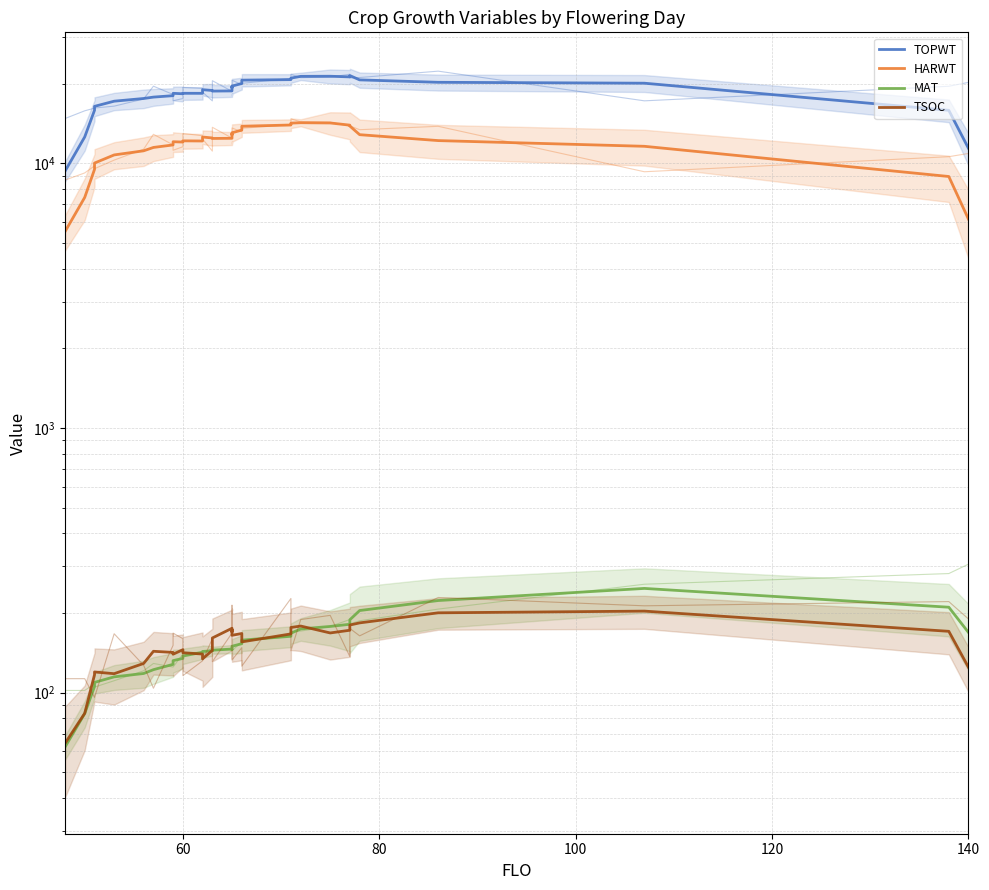

Reading right to left, what are all the values shown in this chart?

TOPWT: 11408.8	15872.0	20095.0	20252.4	20684.4	21475.4	21230.2	21348.2	21332.4	21002.4	20730.2	20637.6	20041.8	19597.2	19327.2	19468.4	18789.0	18762.6	18863.4	18991.8	18400.8	18406.0	18330.8	18401.2	18030.0	17805.6	17592.4	17183.6	16428.0	15881.6	12589.6	9351.6
HARWT: 6161.6	8923.6	11605.4	12196.4	12840.8	13844.2	13951.8	14217.8	14248.6	14199.0	13967.4	13820.6	13365.2	13054.6	12831.8	12938.6	12442.2	12425.8	12478.0	12580.2	12153.4	12169.4	12043.2	12075.4	11744.2	11490.8	11158.6	10766.0	10030.4	9496.8	7438.4	5528.2
MAT: 169.0	210.4	247.8	223.0	204.4	188.6	181.4	178.0	174.2	167.8	163.4	158.0	153.2	149.8	147.6	145.4	146.2	144.8	144.0	143.2	142.2	137.6	134.8	132.2	128.0	122.2	118.2	114.8	109.4	105.6	83.4	62.4
TSOC: 124.8	170.6	203.4	200.4	183.6	180.2	172.2	168.2	178.6	176.4	166.8	155.6	167.4	164.8	173.2	169.8	175.2	161.0	144.6	134.2	140.0	141.6	145.4	139.8	142.0	143.4	129.0	118.0	119.8	117.0	83.6	64.4